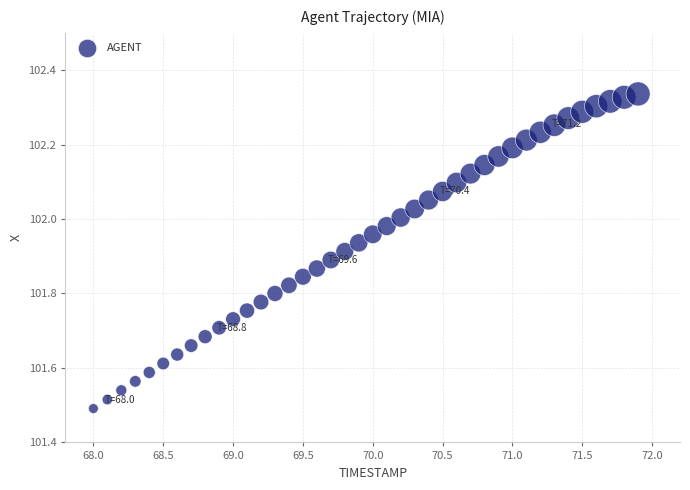

What is the range of X values (max minus min)?

3.9